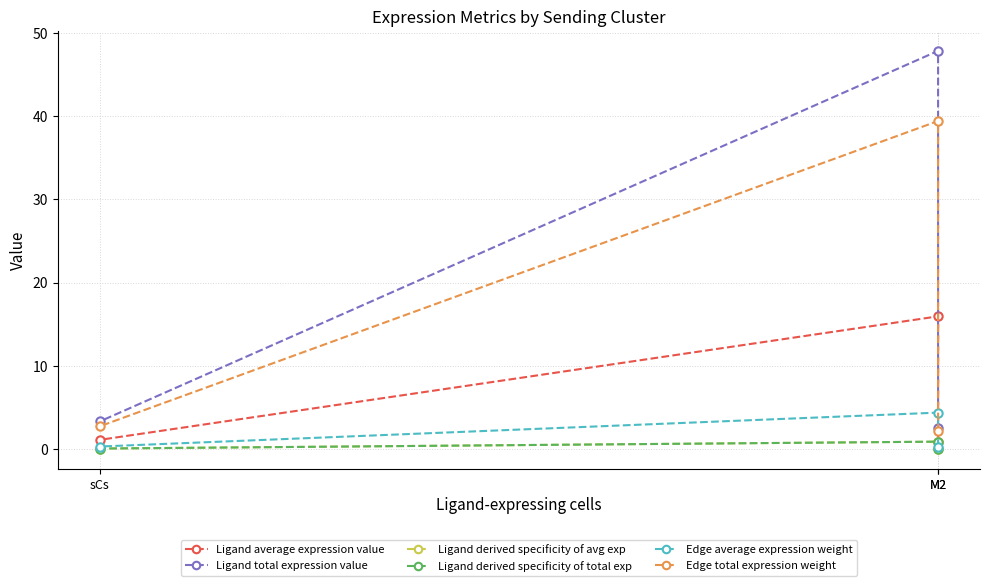

What is the difference between the Ligand derived specificity of total exp values at M2 and sCs?

0.8